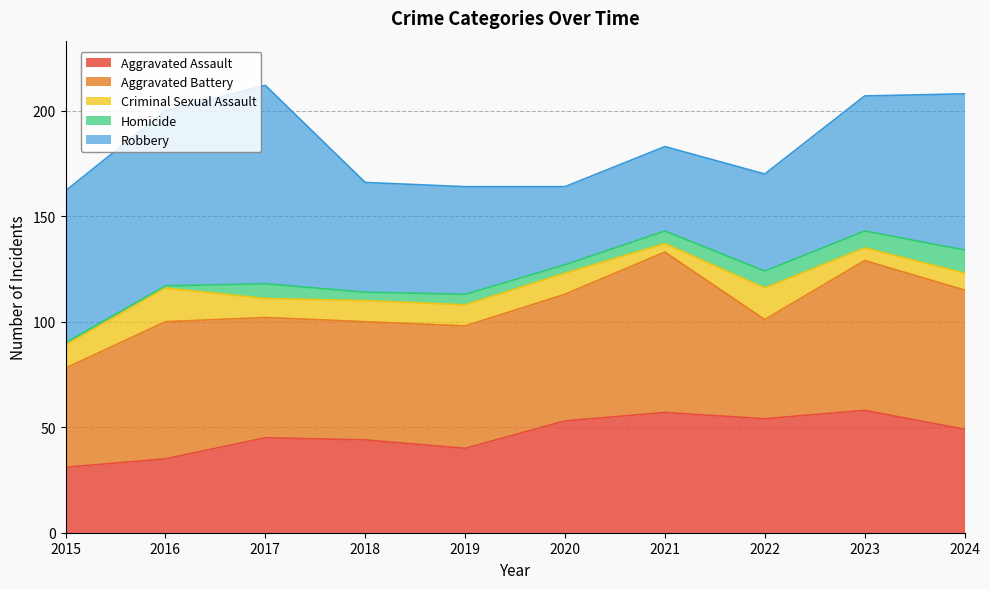

Reading right to left, what are all the values shown in this chart?

Aggravated Assault: 2024=49	2023=58	2022=54	2021=57	2020=53	2019=40	2018=44	2017=45	2016=35	2015=31
Aggravated Battery: 2024=66	2023=71	2022=47	2021=76	2020=60	2019=58	2018=56	2017=57	2016=65	2015=47
Criminal Sexual Assault: 2024=8	2023=6	2022=15	2021=4	2020=10	2019=10	2018=10	2017=9	2016=16	2015=11
Homicide: 2024=11	2023=8	2022=8	2021=6	2020=4	2019=5	2018=4	2017=7	2016=1	2015=1
Robbery: 2024=74	2023=64	2022=46	2021=40	2020=37	2019=51	2018=52	2017=94	2016=83	2015=72